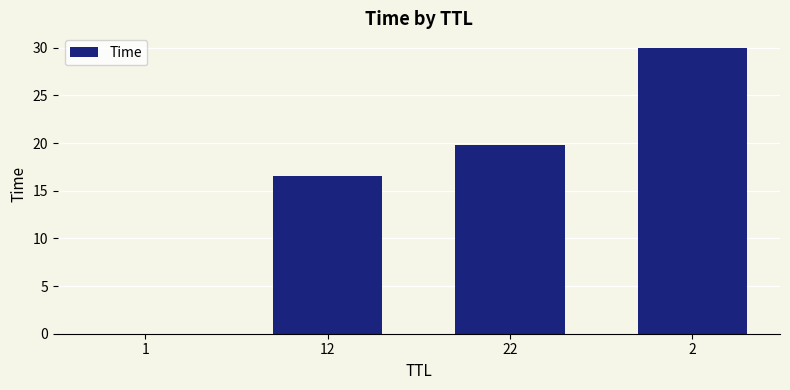

At which label is the value closest to 15?

12